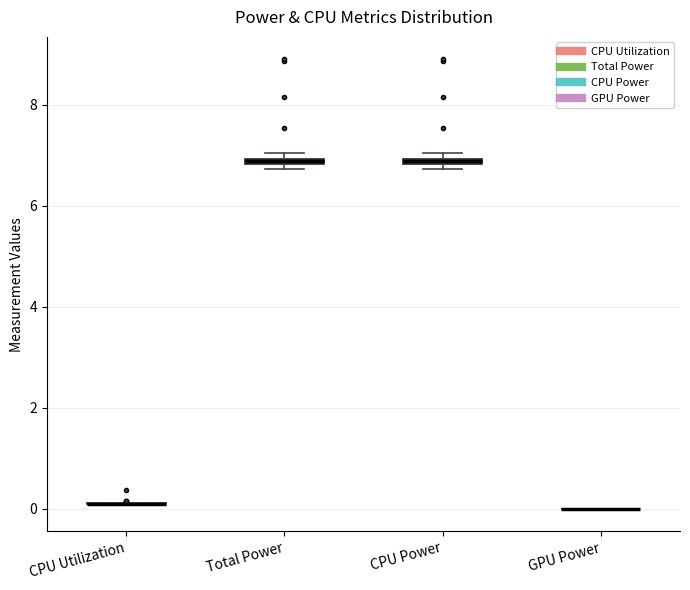

Where is the upper edge of the box for Total Power on the y-axis? The values are not printed on the chart, so give them approximately, as read against the axis.

7.0